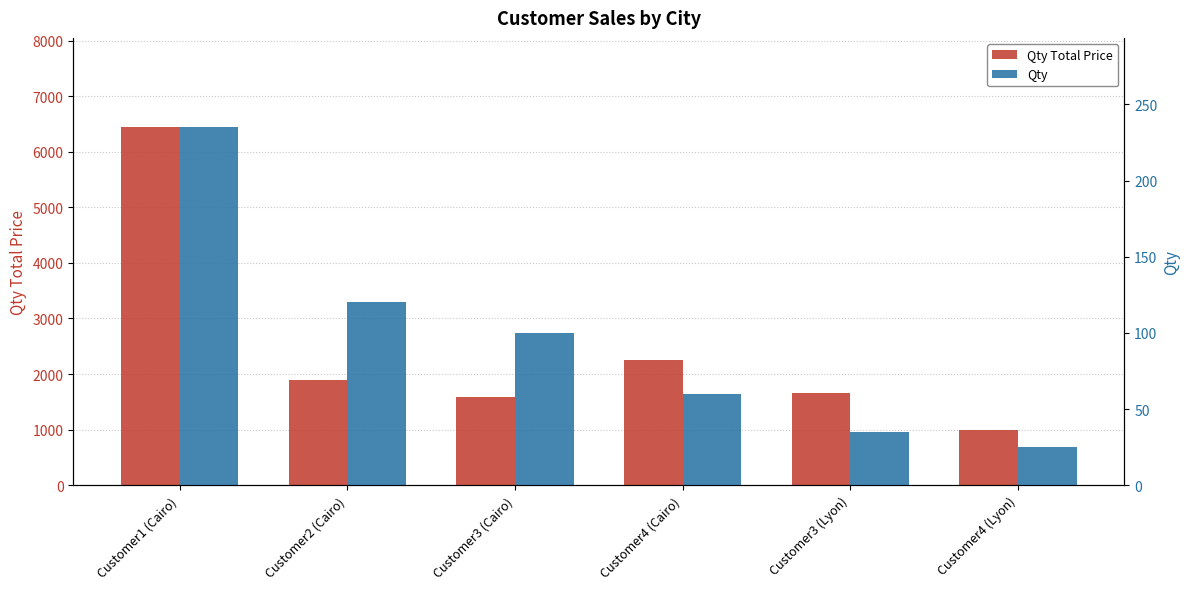

Reading left to right, list all the values displayed in this chart.

Qty Total Price: Customer1 (Cairo)=6440	Customer2 (Cairo)=1900	Customer3 (Cairo)=1590	Customer4 (Cairo)=2250	Customer3 (Lyon)=1655	Customer4 (Lyon)=1000
Qty: Customer1 (Cairo)=235	Customer2 (Cairo)=120	Customer3 (Cairo)=100	Customer4 (Cairo)=60	Customer3 (Lyon)=35	Customer4 (Lyon)=25